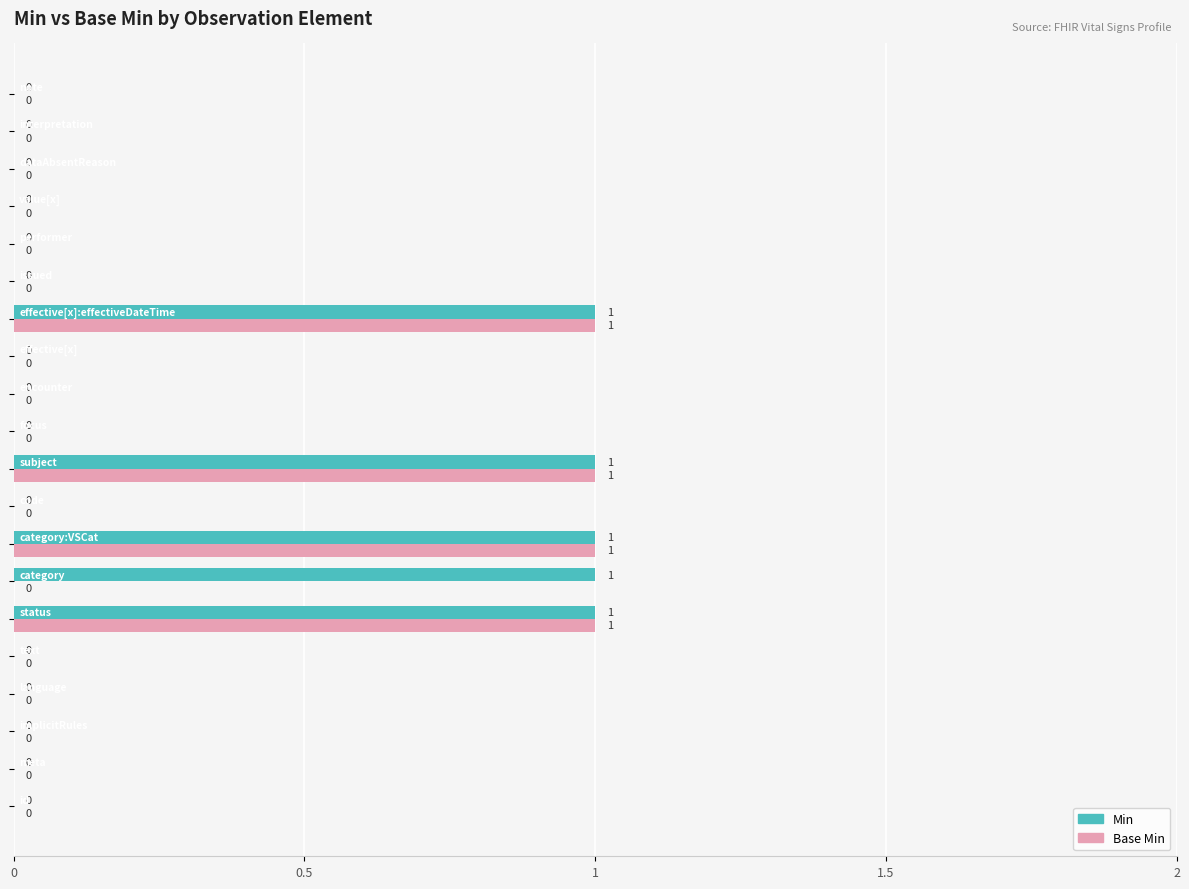

What is the sum of all Base Min values?

4